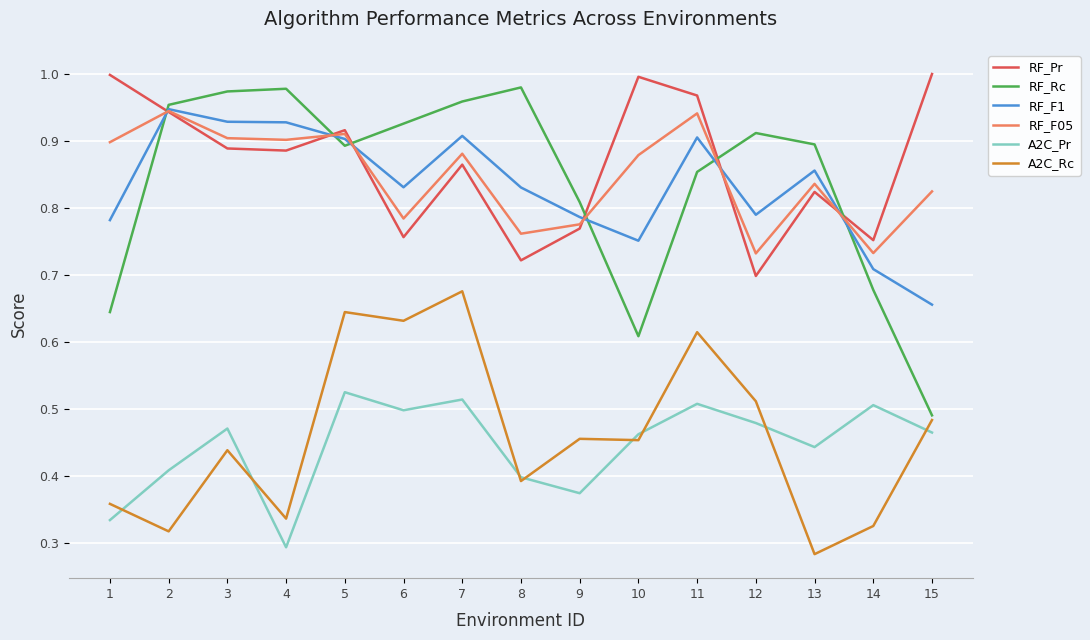

Where is RF_Rc nearest to the value 0?

15